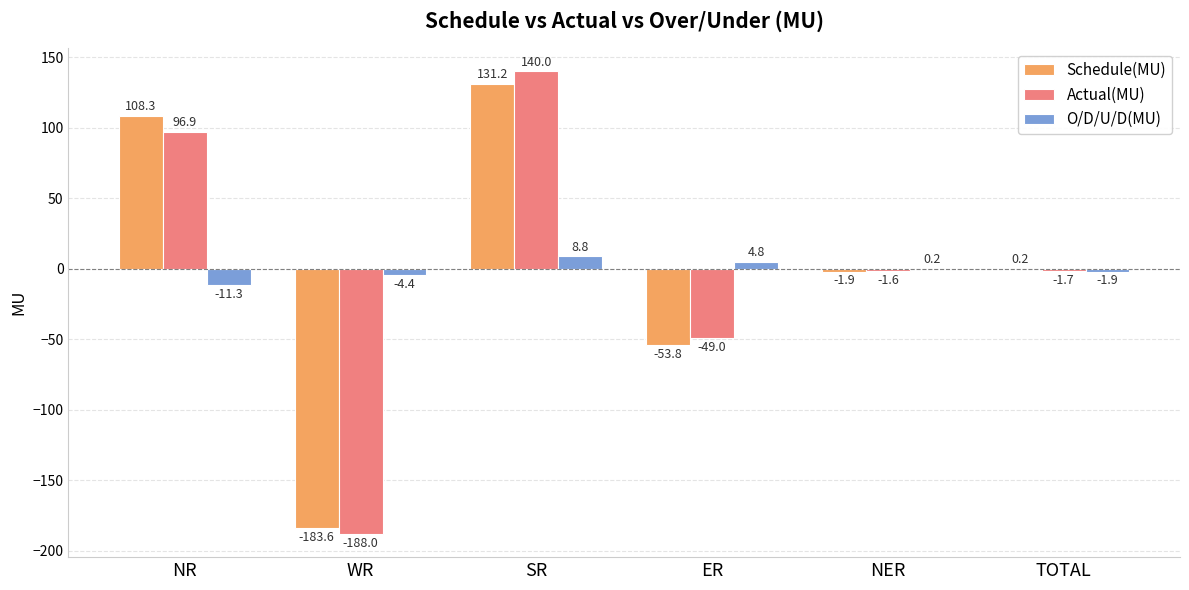

How many groups of bars are there?

6